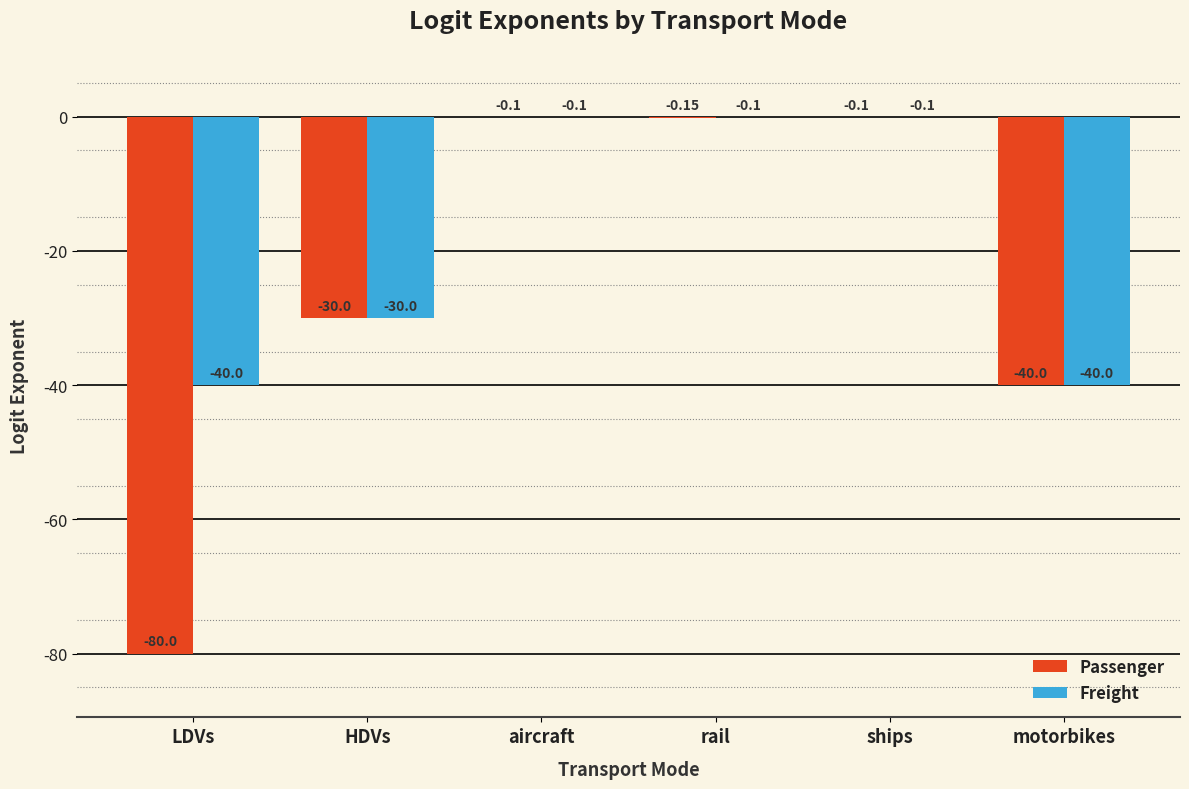

Count the number of categories in the chart.

6